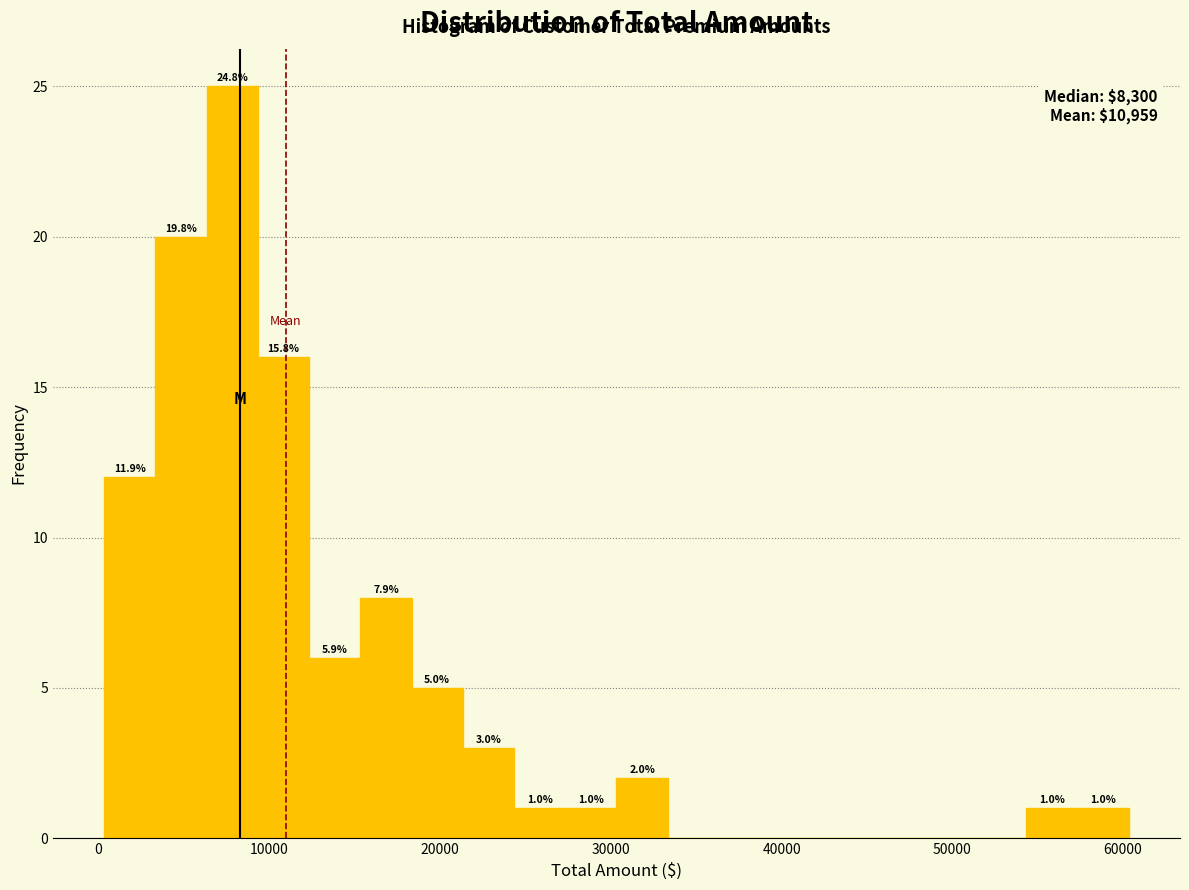

Around what value on the x-axis is the tallest bar? Give the approximate position of its centre, as read against the axis.

8000